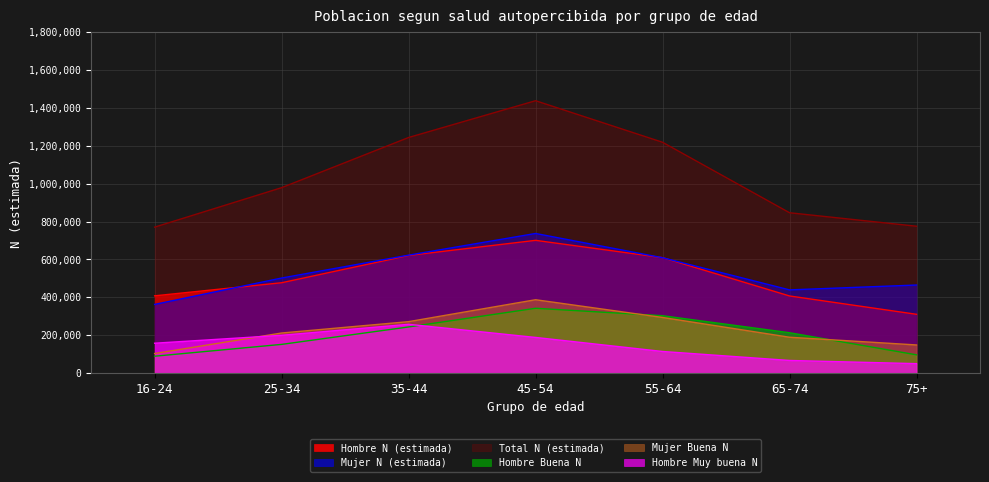

What is the difference between the Mujer N (estimada) values at 65-74 and 75+?

25656